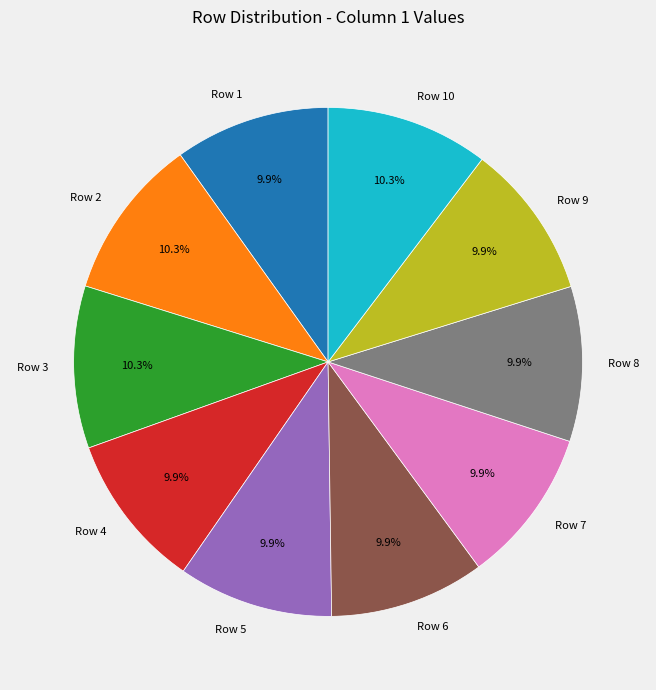

Does any single category account for the majority?

No